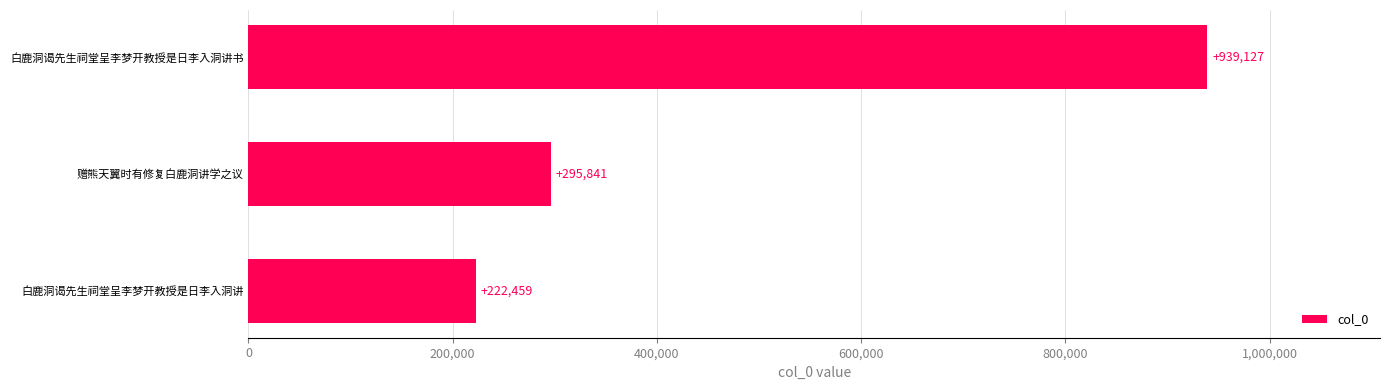

Is it true that the value at 白鹿洞谒先生祠堂呈李梦开教授是日李入洞讲书 is 288037?

False